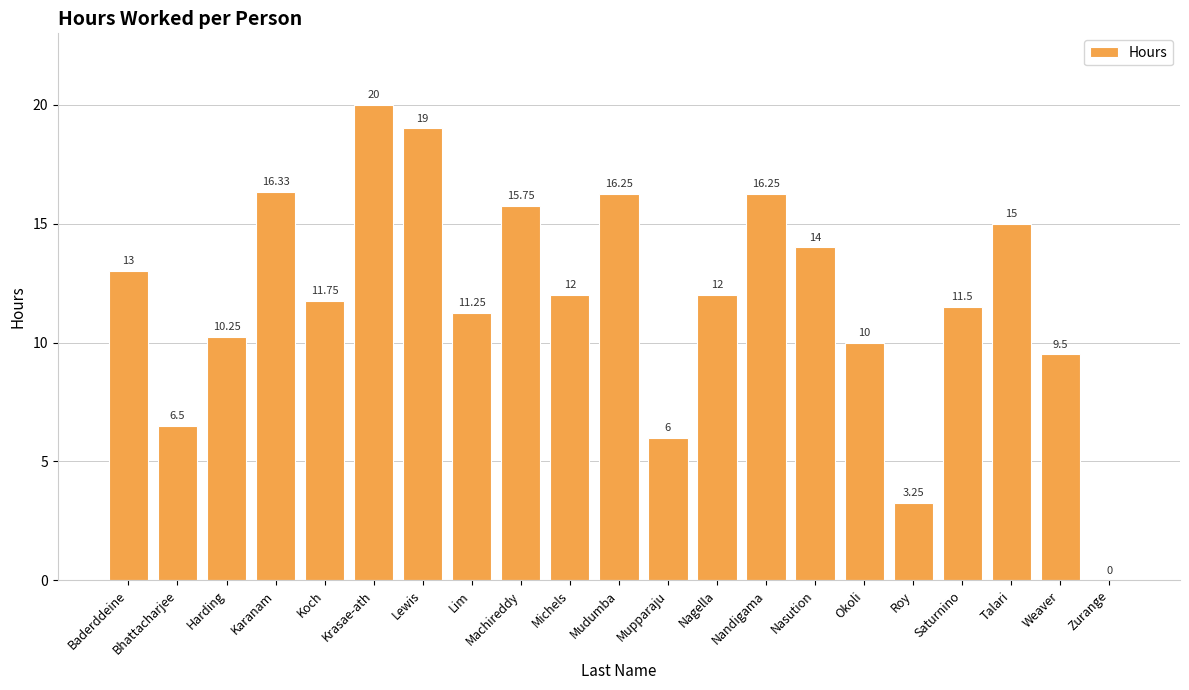

How many categories are shown in the chart?

21